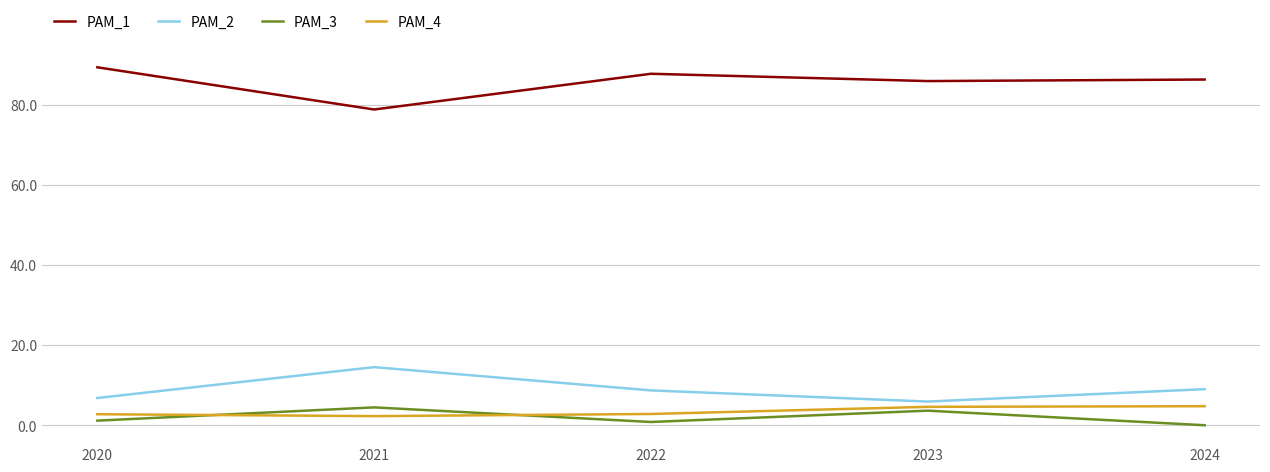

At how many categories does at least one series exceed 87?

2